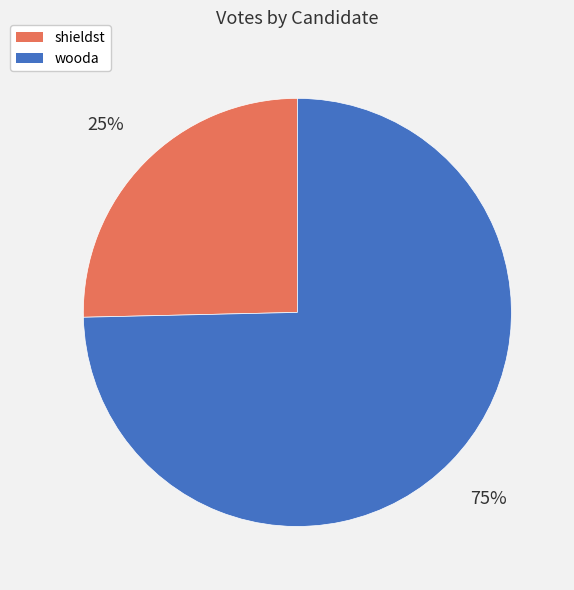

To the nearest percent, what is the combined percentage of wooda and shieldst?

100%